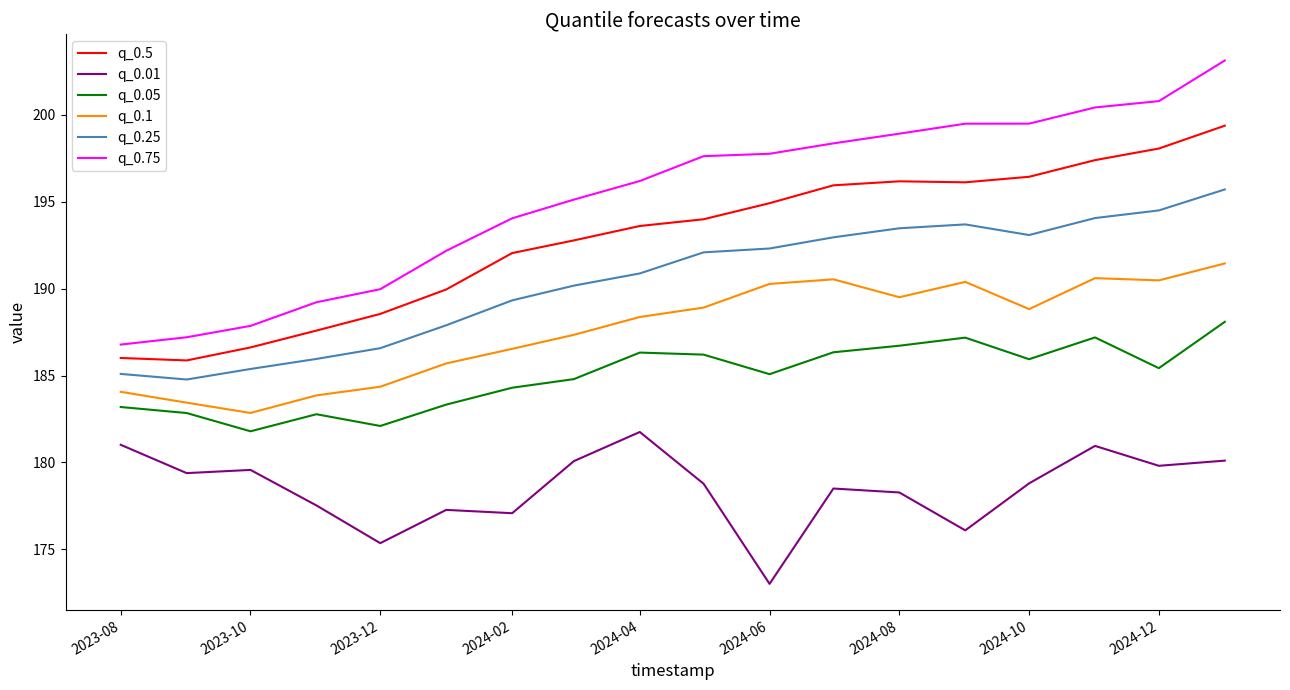

What is the difference between the maximum and minimum values in the q_0.25 series?

10.9